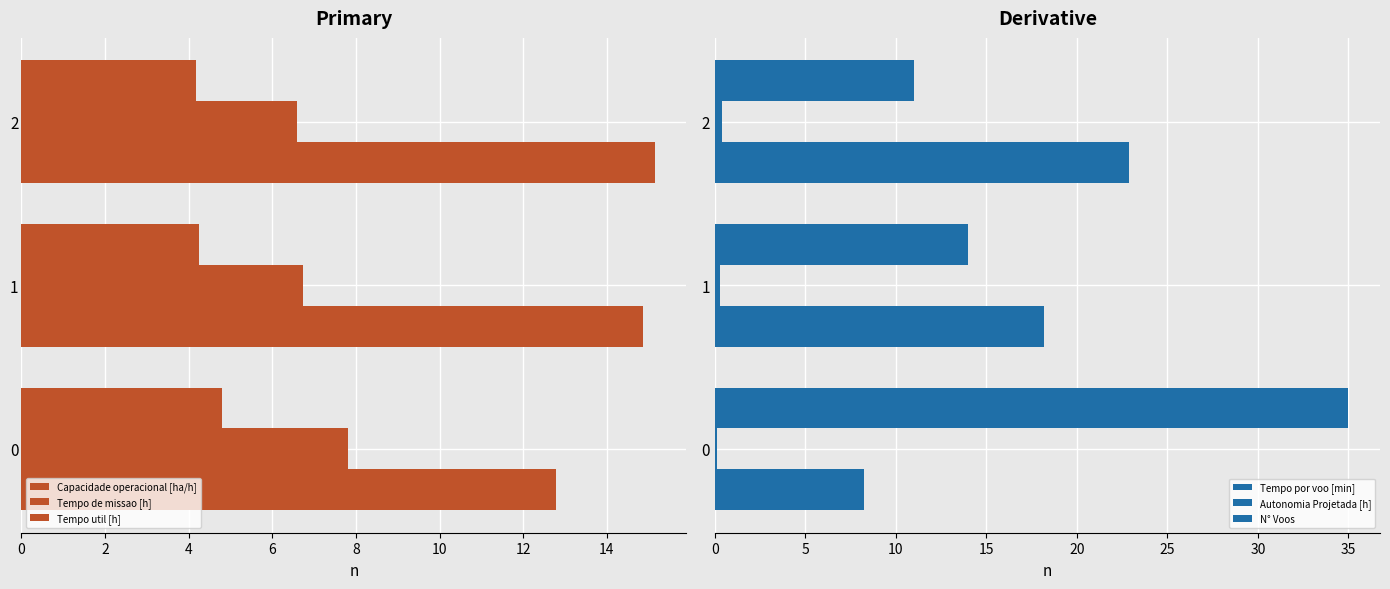

How many data points in N° Voos are less than 14?

1